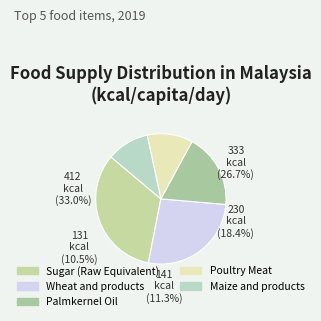

Which category has the biggest portion of the pie?

Sugar (Raw Equivalent)